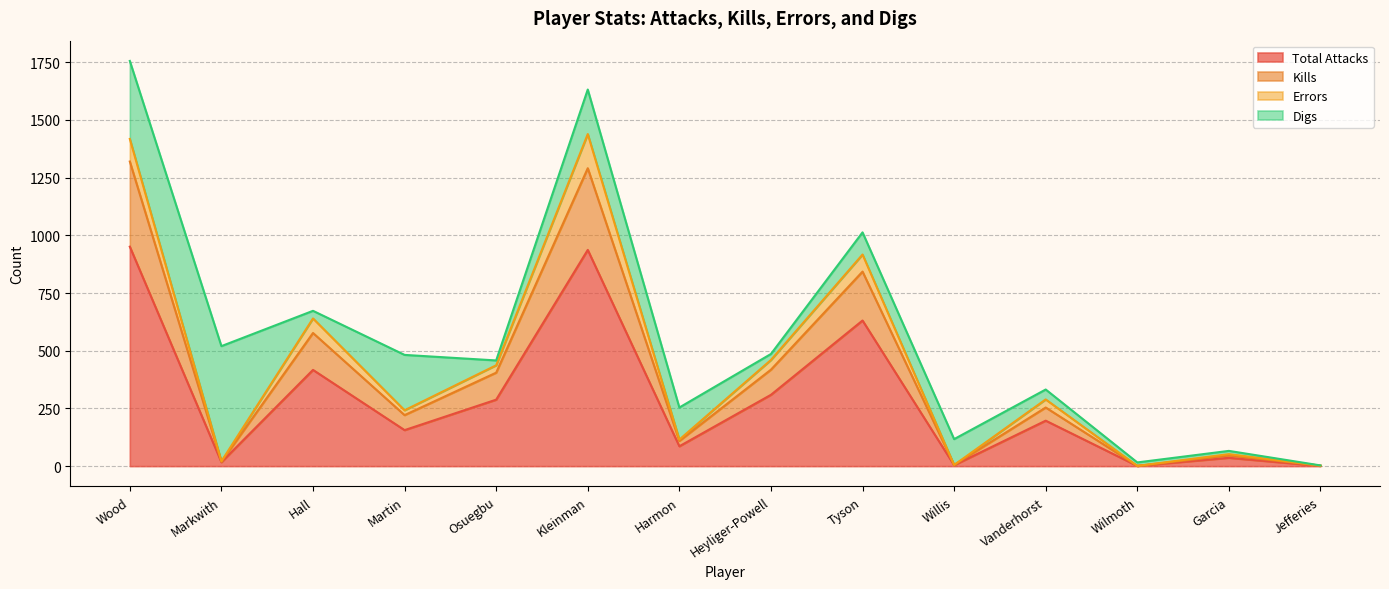

True or false: Kills and Total Attacks intersect in this chart.

False